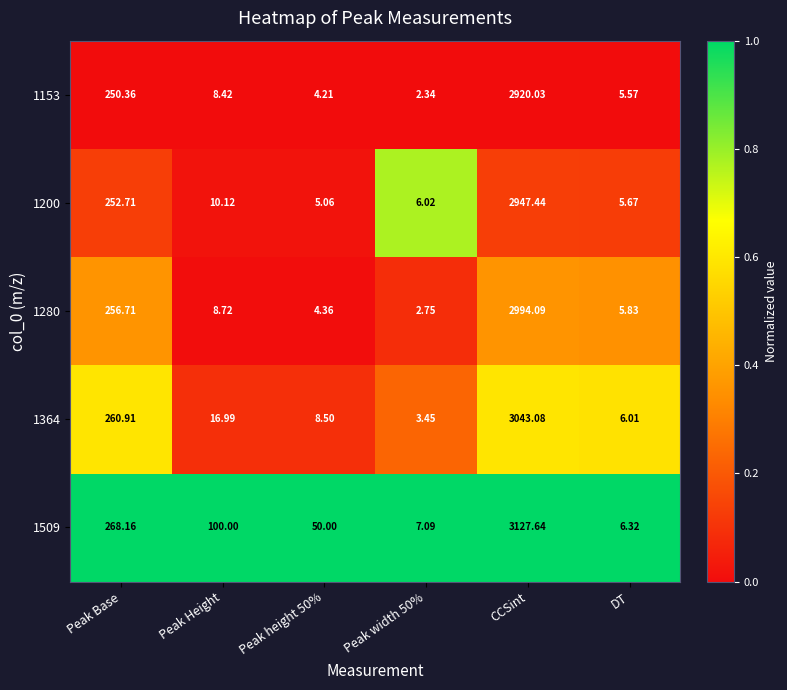

Which series has the largest total across all categories?

1509